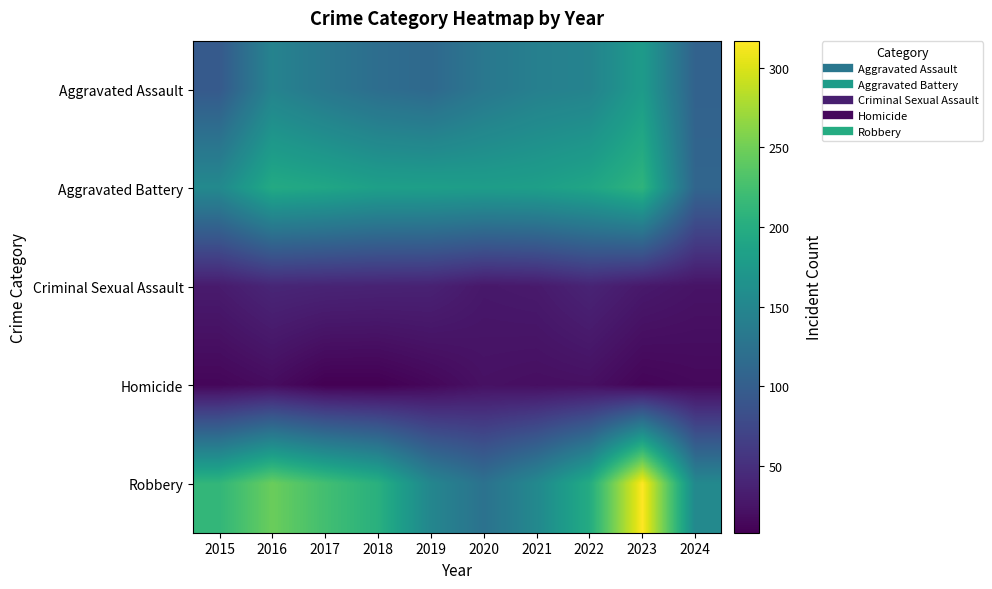

Which series has the largest total across all categories?

Robbery